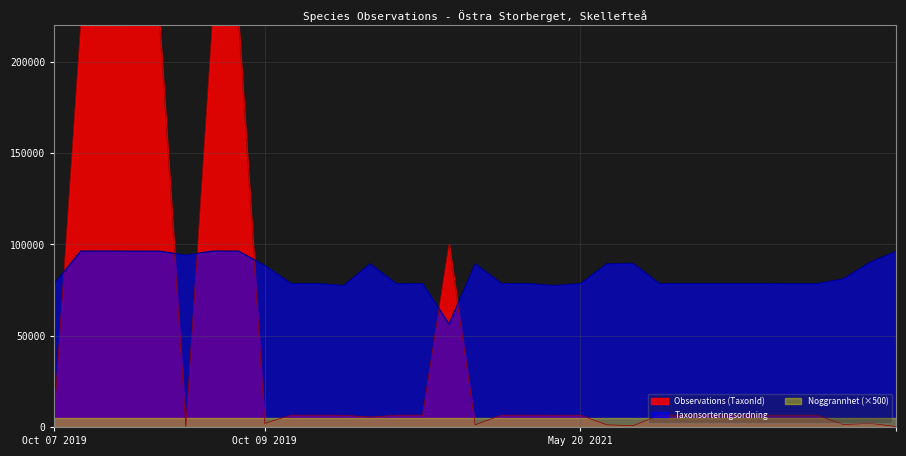

What is the difference between the second highest and second lowest values in the Observations (TaxonId) series?

220554